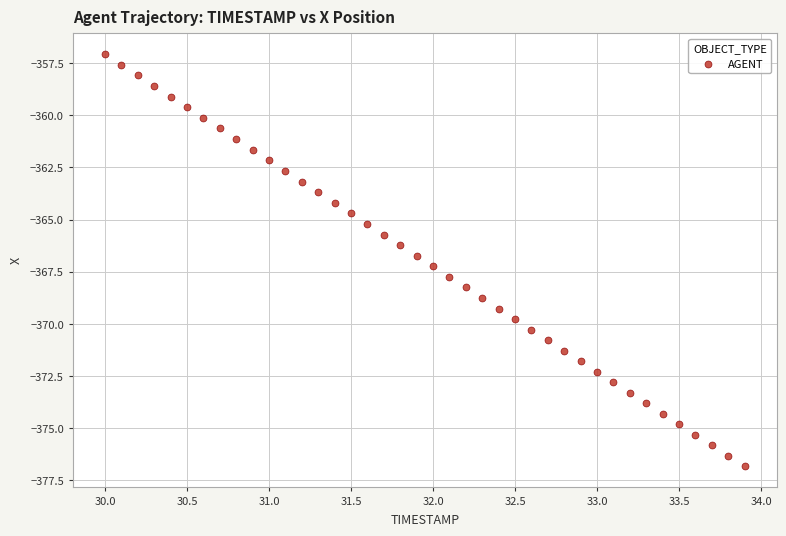

What is the range of Y values (max minus min)?

19.8